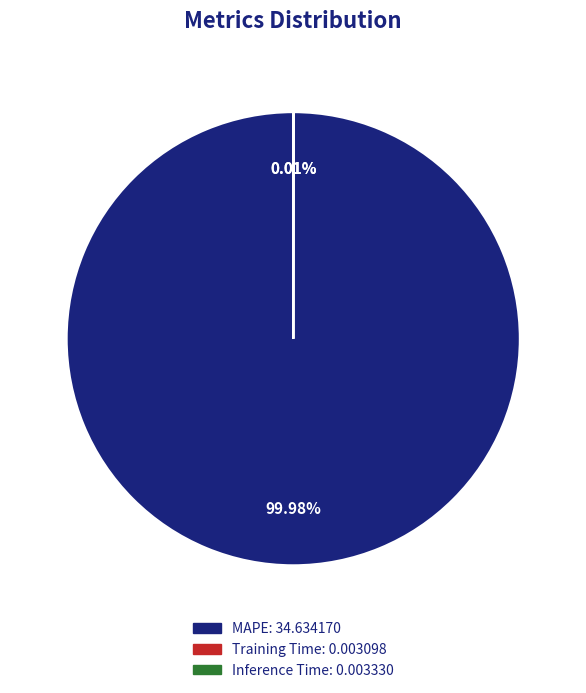

Is there a majority slice in this chart?

Yes